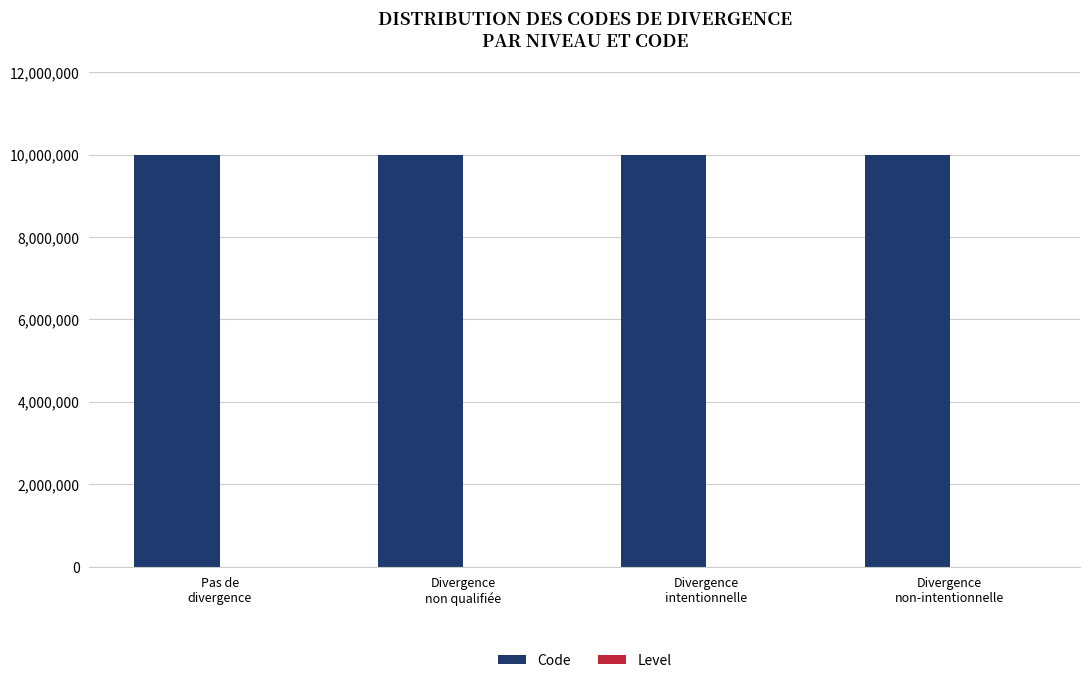

Which series has the largest total across all categories?

Code